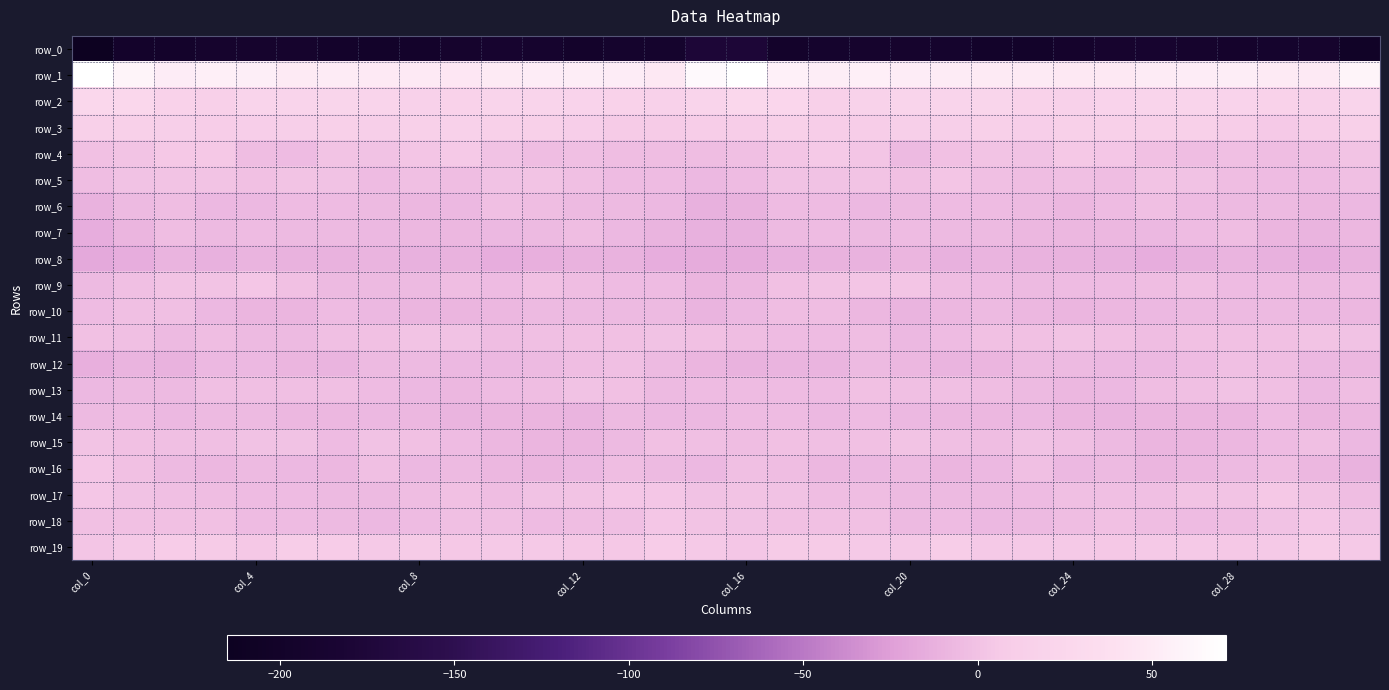

What is the average value of the row_12 series?

-7.1